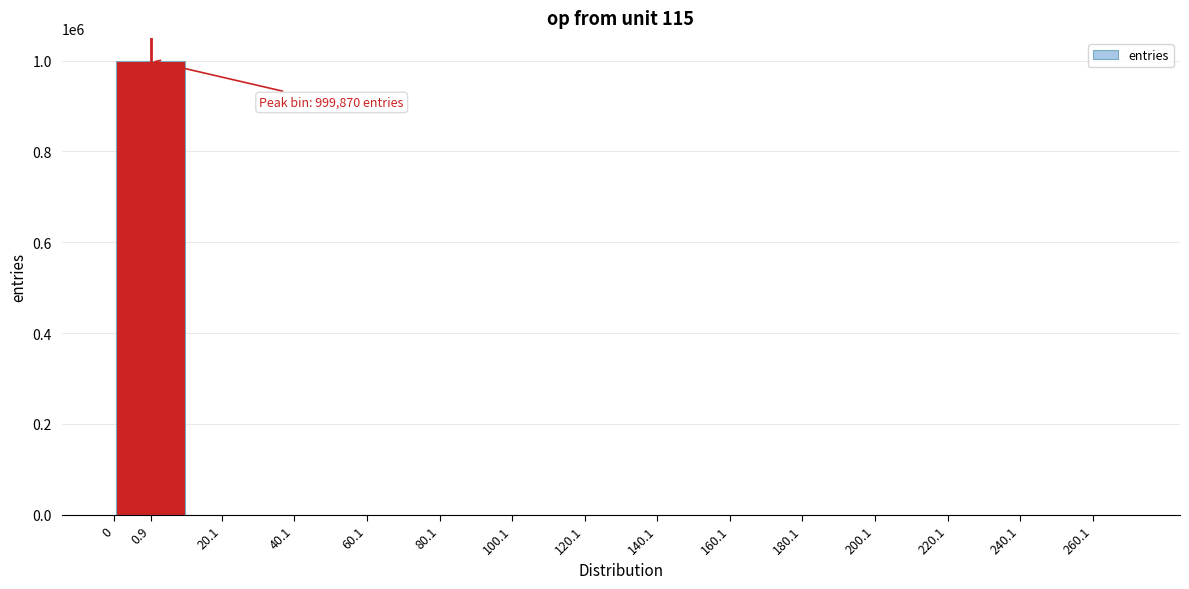

What is the sum of all values?

1000000